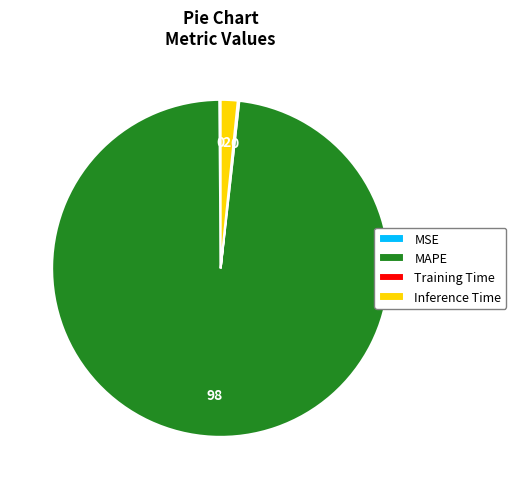

Is MAPE the majority of the pie?

Yes